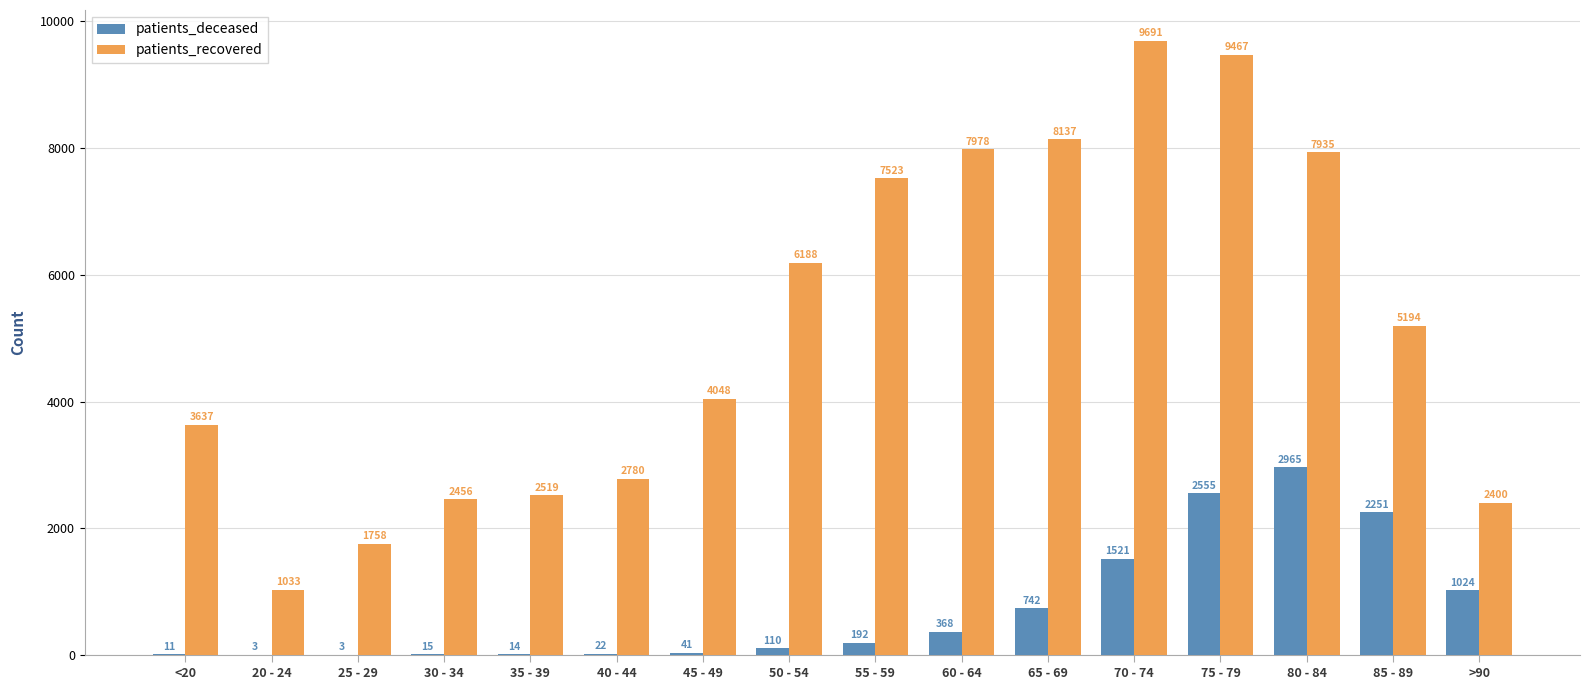

Reading left to right, list all the values displayed in this chart.

patients_deceased: <20=11	20 - 24=3	25 - 29=3	30 - 34=15	35 - 39=14	40 - 44=22	45 - 49=41	50 - 54=110	55 - 59=192	60 - 64=368	65 - 69=742	70 - 74=1521	75 - 79=2555	80 - 84=2965	85 - 89=2251	>90=1024
patients_recovered: <20=3637	20 - 24=1033	25 - 29=1758	30 - 34=2456	35 - 39=2519	40 - 44=2780	45 - 49=4048	50 - 54=6188	55 - 59=7523	60 - 64=7978	65 - 69=8137	70 - 74=9691	75 - 79=9467	80 - 84=7935	85 - 89=5194	>90=2400